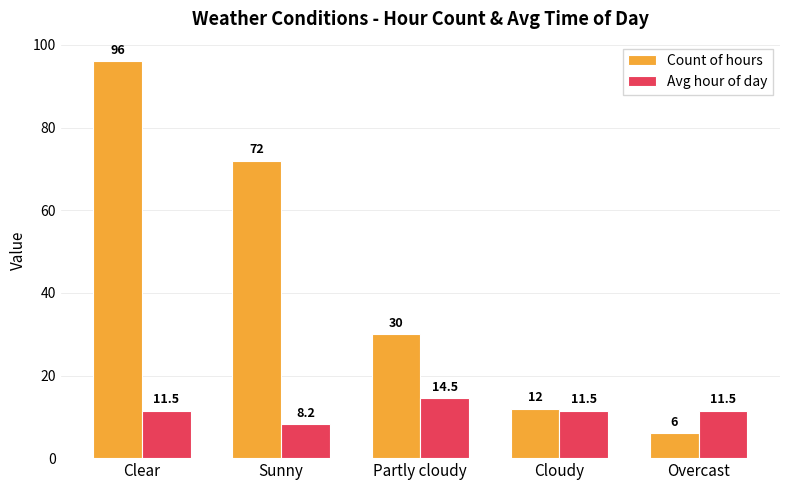

What value does the Count of hours series have at Partly cloudy?

30.0